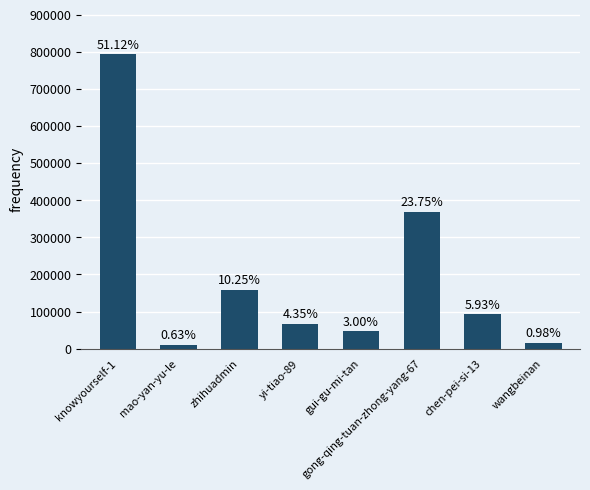

What is the ratio of the value at zhihuadmin to the value at gong-qing-tuan-zhong-yang-67?

0.4